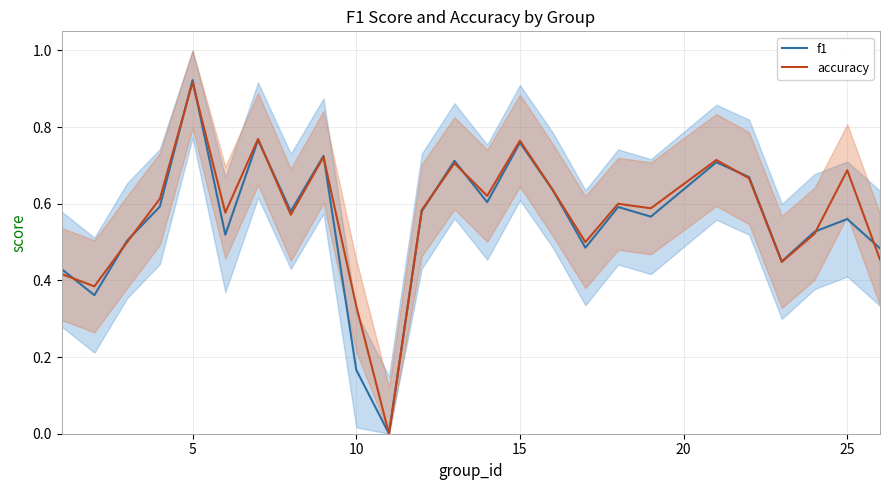

What is the difference between the accuracy values at 10 and 9?

0.3